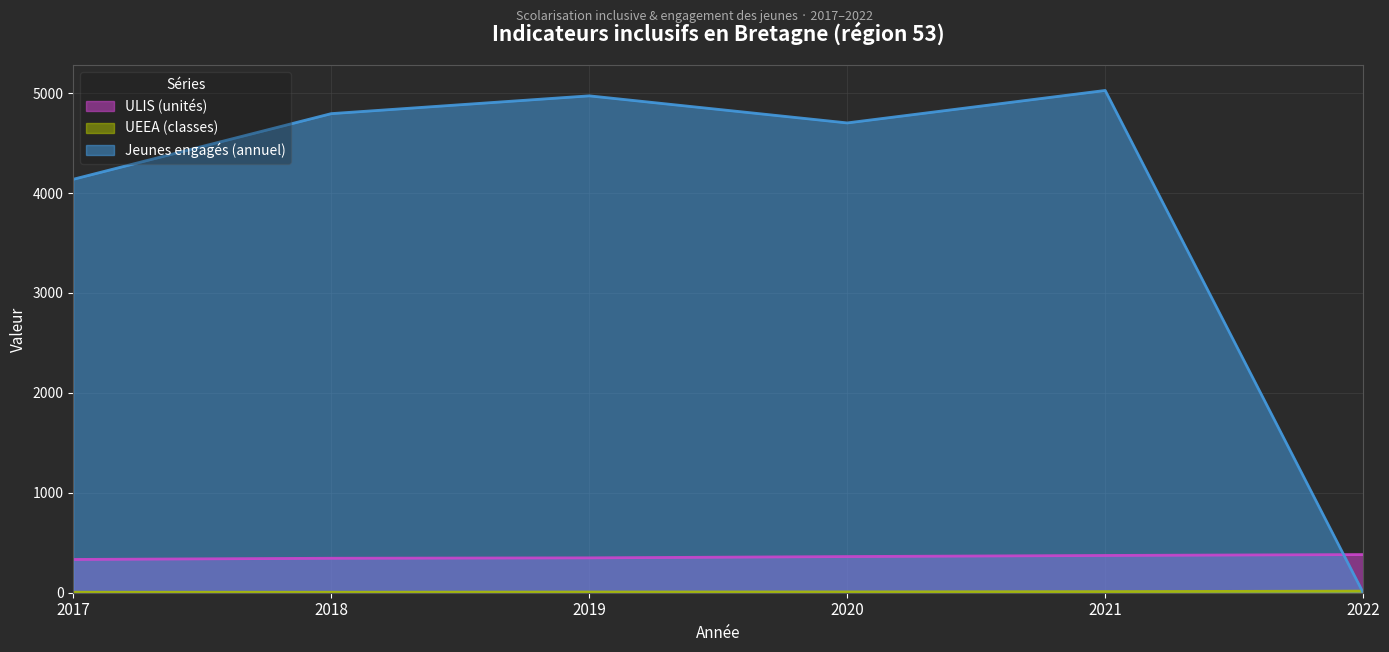

Between which two adjacent categories do ULIS (unités) and Jeunes engagés (annuel) first intersect?

2021 and 2022